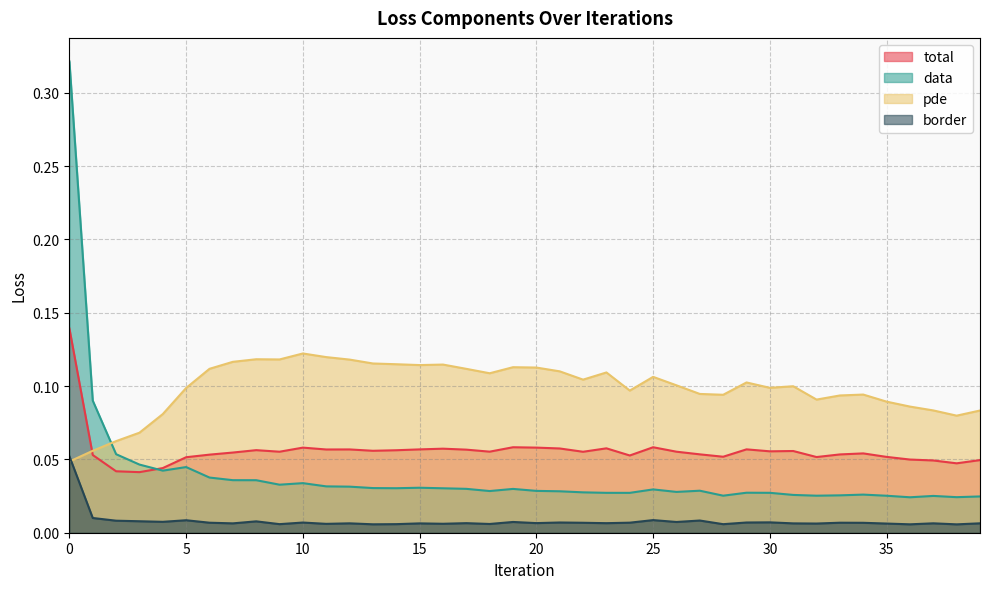

Which series changed the most between 3 and 26?

pde